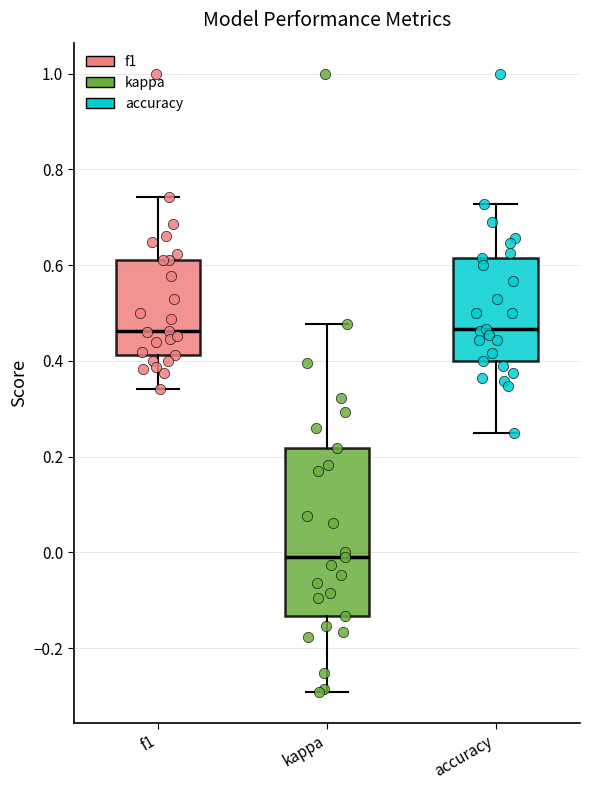

Reading left to right, read every box against the y-axis: the position of its median line, the range the box covers, and the ends of its whiskers. The values are not printed on the chart, so give them approximately, as read against the axis.

f1: median 0.46, box 0.42 to 0.62, whiskers 0.34 to 0.74
kappa: median -0.02, box -0.14 to 0.22, whiskers -0.30 to 0.48
accuracy: median 0.46, box 0.40 to 0.62, whiskers 0.26 to 0.72